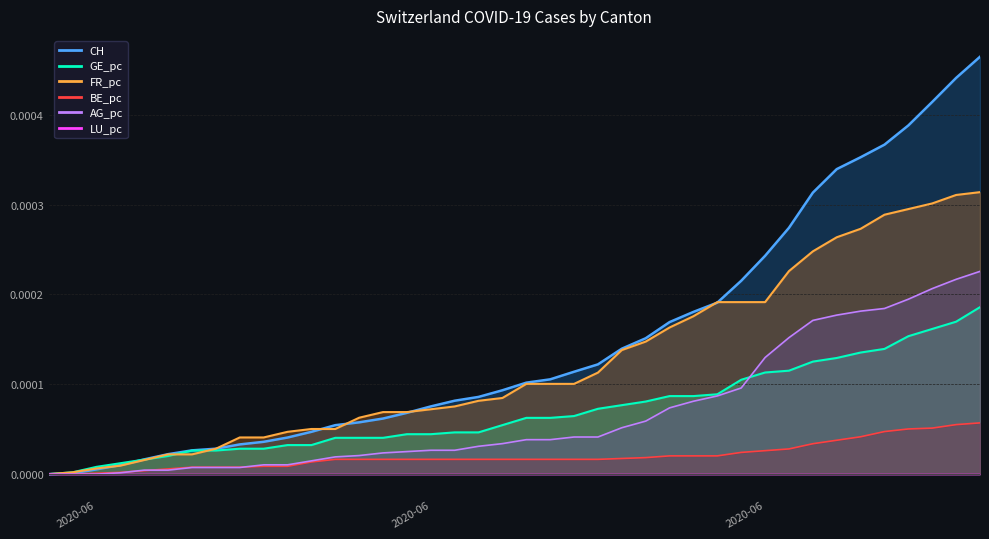

Which series has the largest total across all categories?

CH